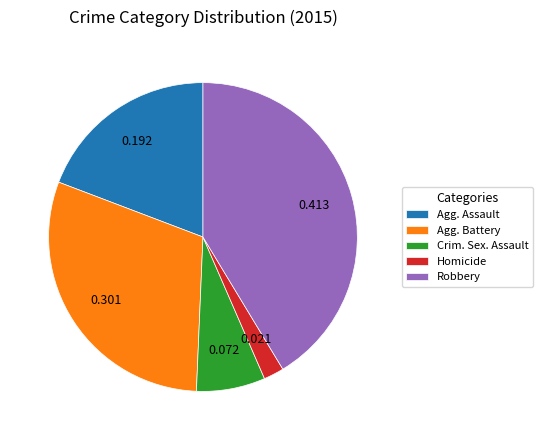

Which category has the biggest portion of the pie?

Robbery